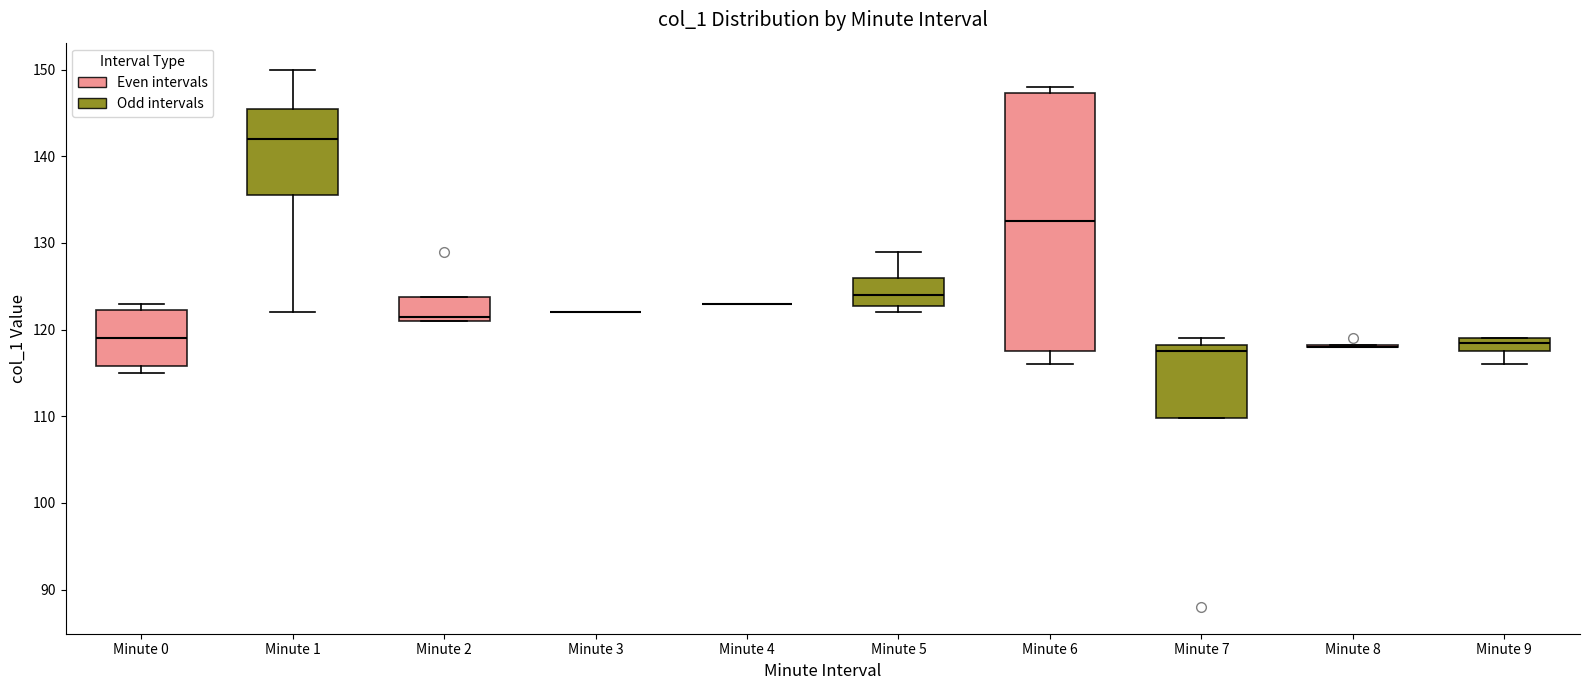

Reading left to right, transcribe this box plot: for each box, give where its median line is, the range the box spans, and where its two whiskers end, as read against the y-axis. The values are not printed on the chart, so give them approximately, as read against the axis.

Minute 0: median 119, box 116 to 122, whiskers 115 to 123
Minute 1: median 142, box 136 to 146, whiskers 122 to 150
Minute 2: median 122, box 121 to 124, whiskers 121 to 124
Minute 3: box collapsed to a line at 122, whiskers 122 to 122
Minute 4: box collapsed to a line at 123, whiskers 123 to 123
Minute 5: median 124, box 123 to 126, whiskers 122 to 129
Minute 6: median 133, box 118 to 147, whiskers 116 to 148
Minute 7: median 118 (just below the box's upper edge), box 110 to 118, whiskers 110 to 119
Minute 8: box collapsed to a line at 118, whiskers 118 to 118
Minute 9: median 119 (just below the box's upper edge), box 118 to 119, whiskers 116 to 119